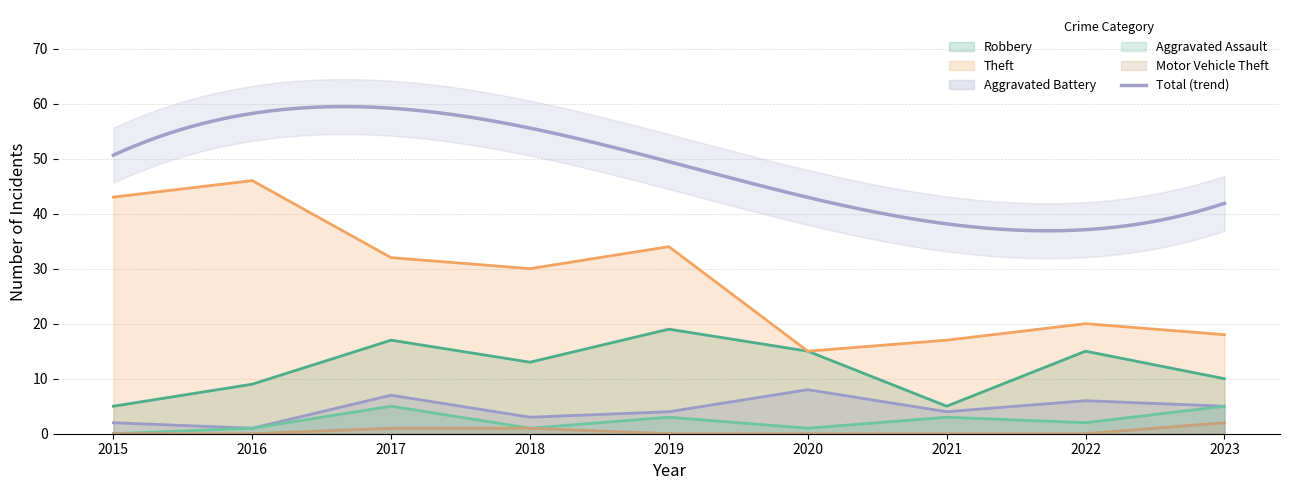

How many interior local peaks does the Theft series have?

3